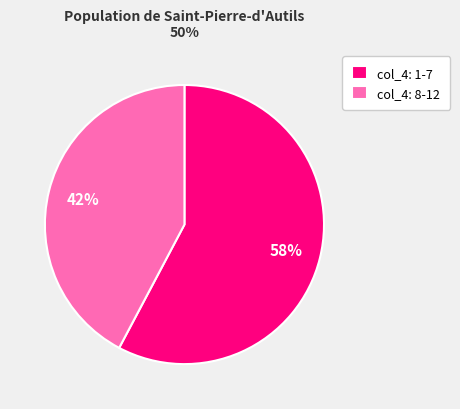

Is there a majority slice in this chart?

Yes